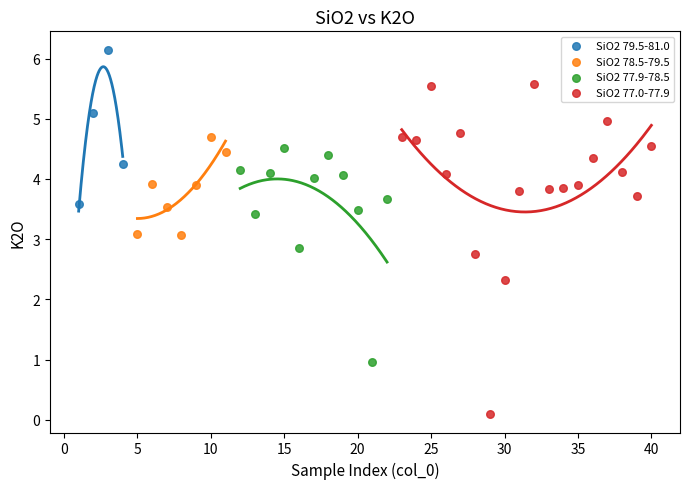

Which series has the widest spread of Y values?

SiO2 77.0-77.9